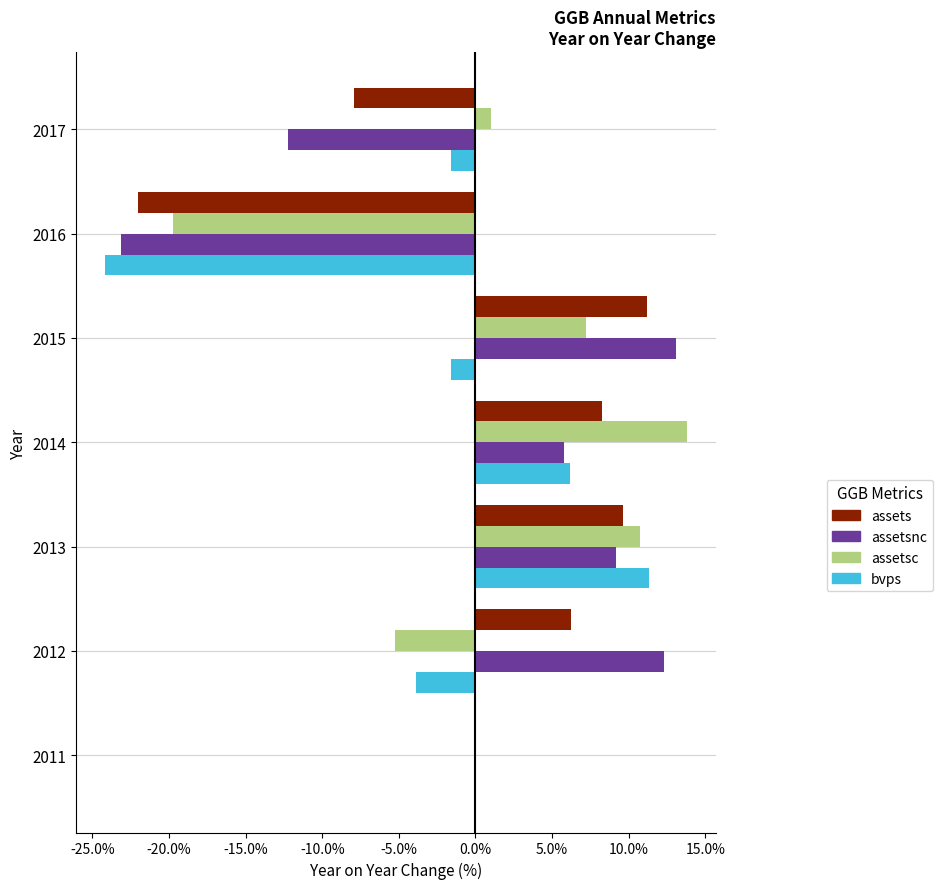

What are all the series names shown in the legend?

assets, assetsnc, assetsc, bvps